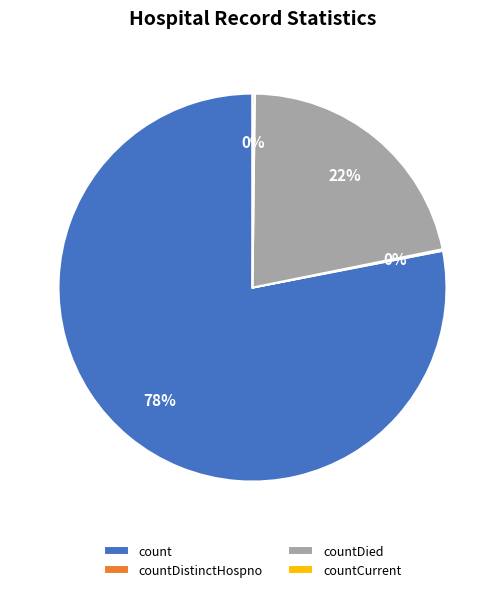

The countDied slice represents 22% of the pie. True or false?

True